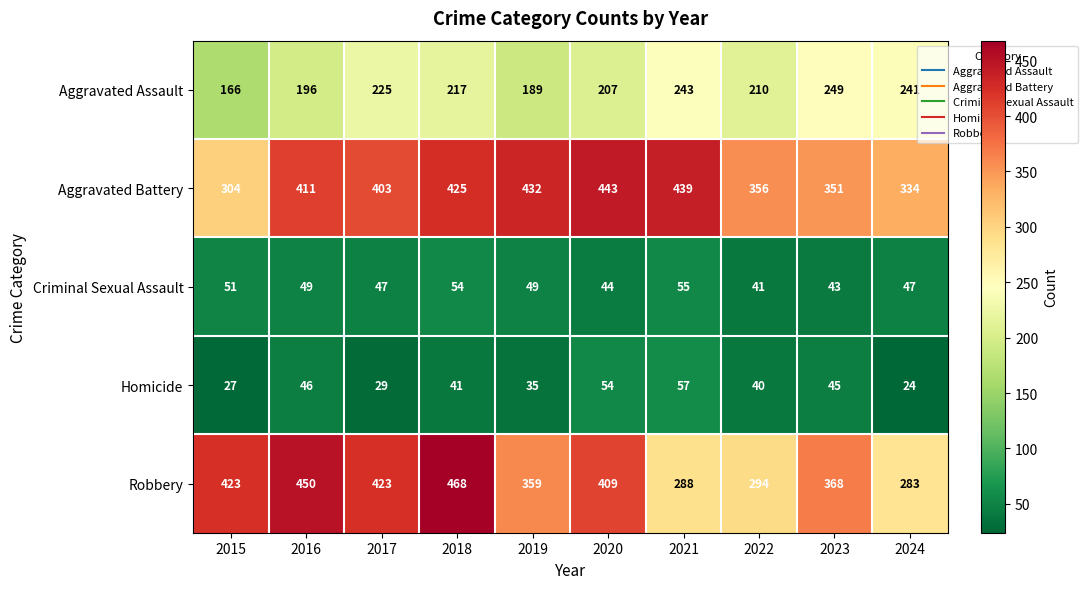

Rank the series by their maximum value, from highest to lowest.

Robbery, Aggravated Battery, Aggravated Assault, Homicide, Criminal Sexual Assault